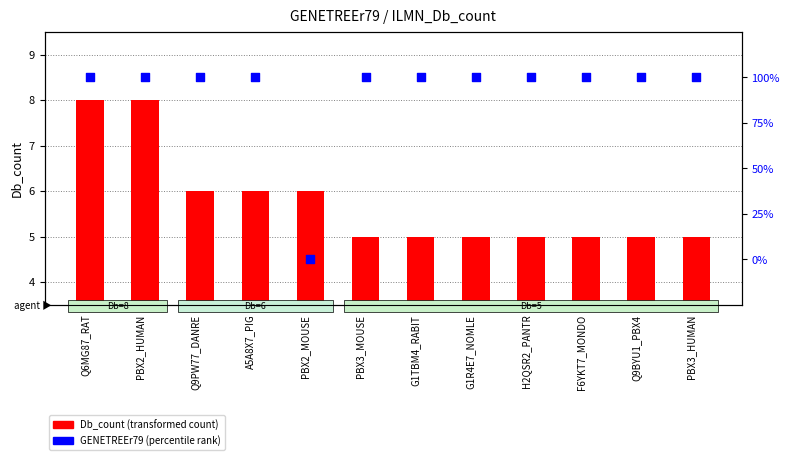

What is the total value across all series at Q6MG87_RAT?

108